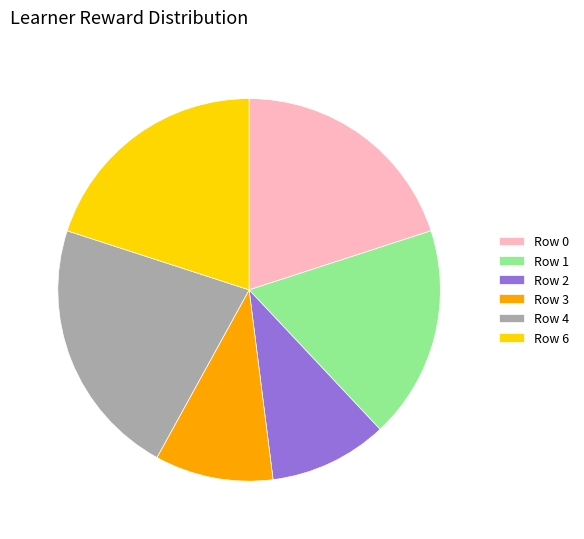

Is the sum of Row 2 and Row 4 greater than half?

No